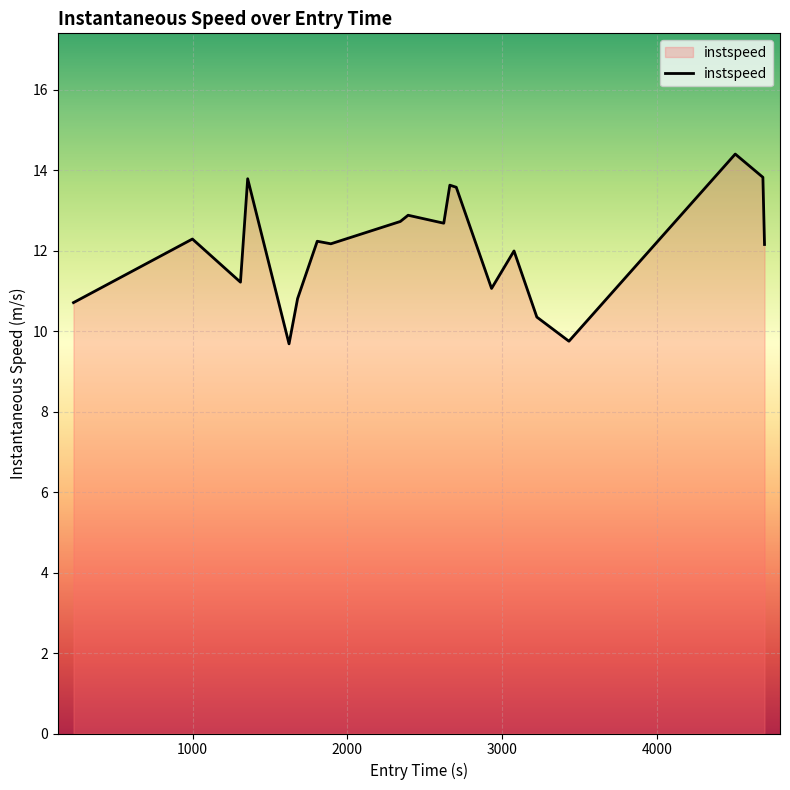

What is the smallest value displayed?

9.7